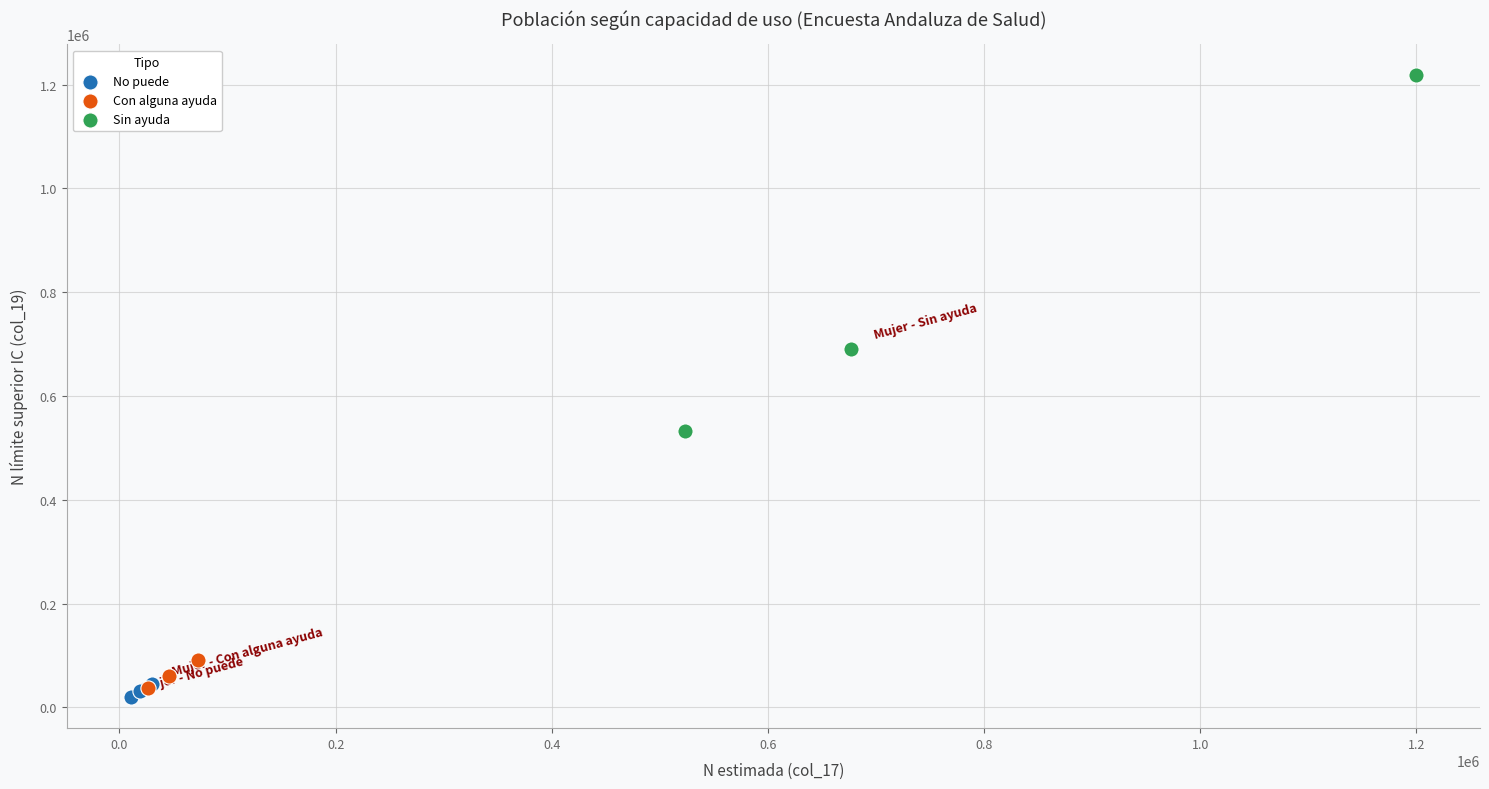

Which series reaches the maximum Y coordinate?

Sin ayuda